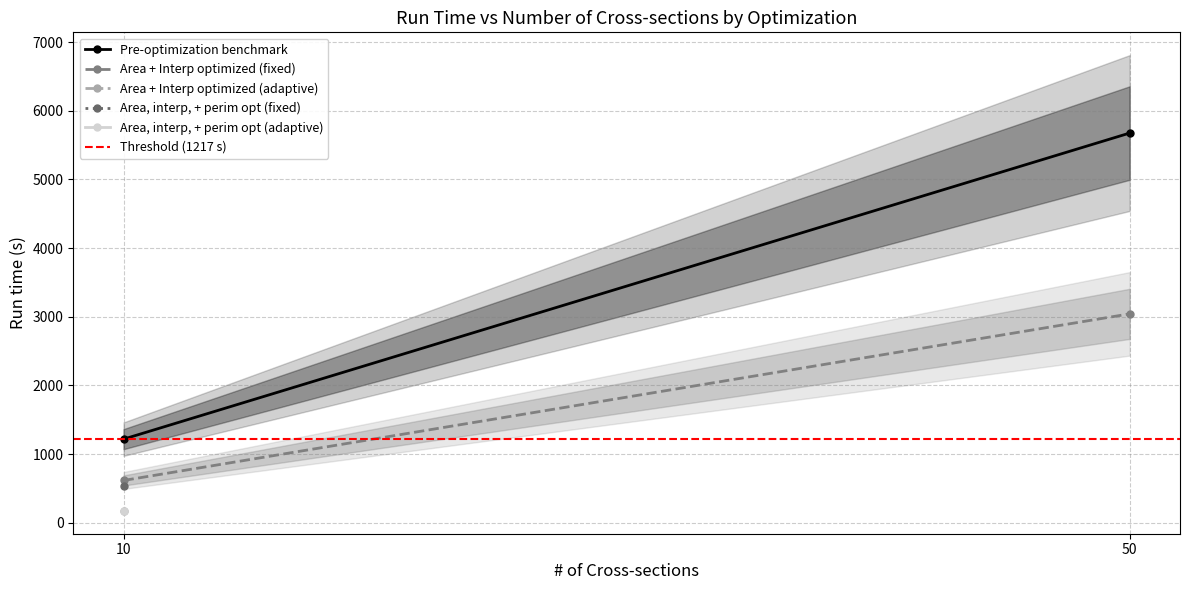

What is the total value across all series at 50?

9935